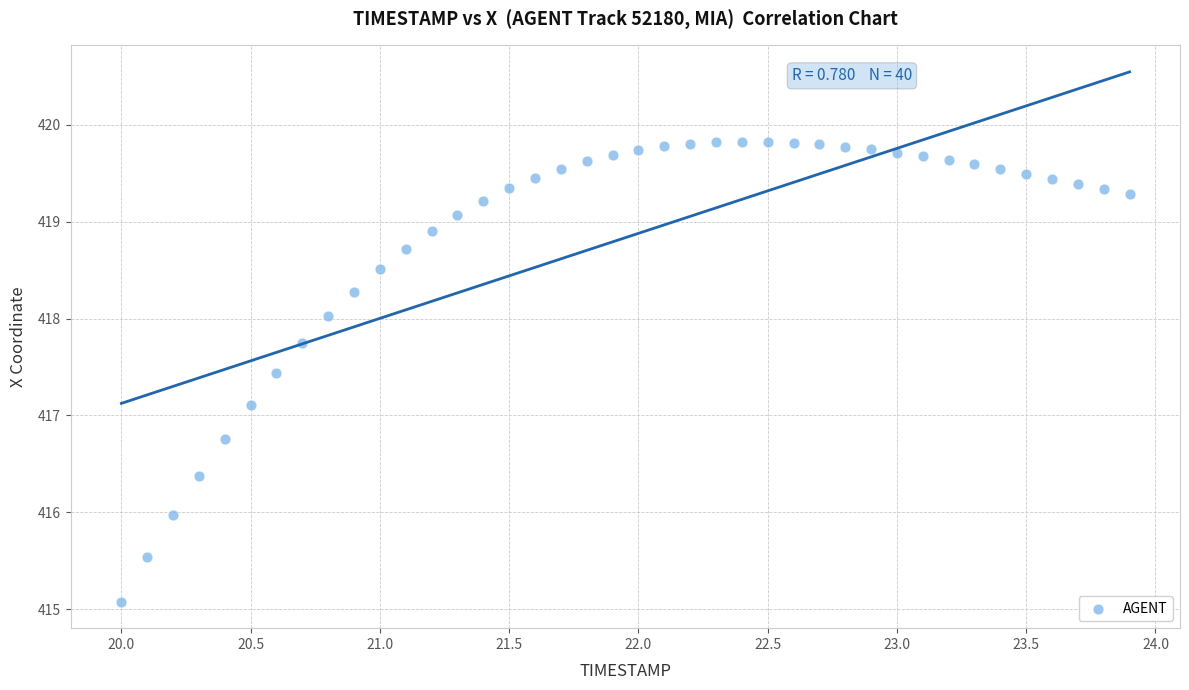

What is the range of X values (max minus min)?

3.9